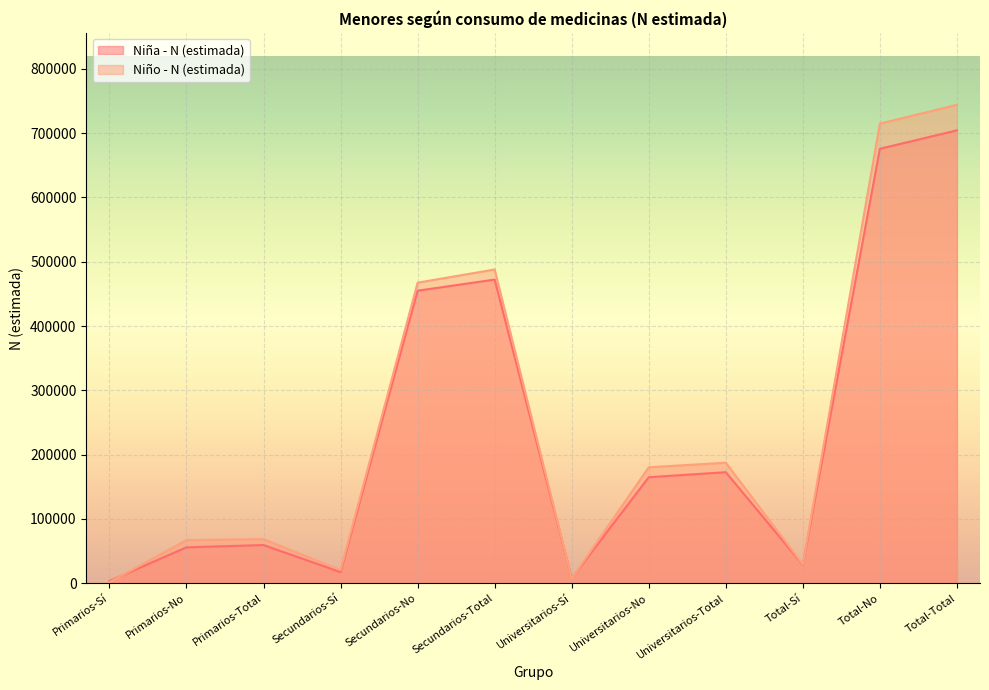

Reading right to left, extract all data points from this chart.

Niña - N (estimada): Total-Total=704371	Total-No=675710	Total-Sí=28661	Universitarios-Total=172703	Universitarios-No=164888	Universitarios-Sí=7815	Secundarios-Total=472290	Secundarios-No=454983	Secundarios-Sí=17307	Primarios-Total=59378	Primarios-No=55838	Primarios-Sí=3540
Niño - N (estimada): Total-Total=744104	Total-No=714800	Total-Sí=29304	Universitarios-Total=187495	Universitarios-No=180284	Universitarios-Sí=7211	Secundarios-Total=487995	Secundarios-No=467479	Secundarios-Sí=20516	Primarios-Total=68614	Primarios-No=67037	Primarios-Sí=1577